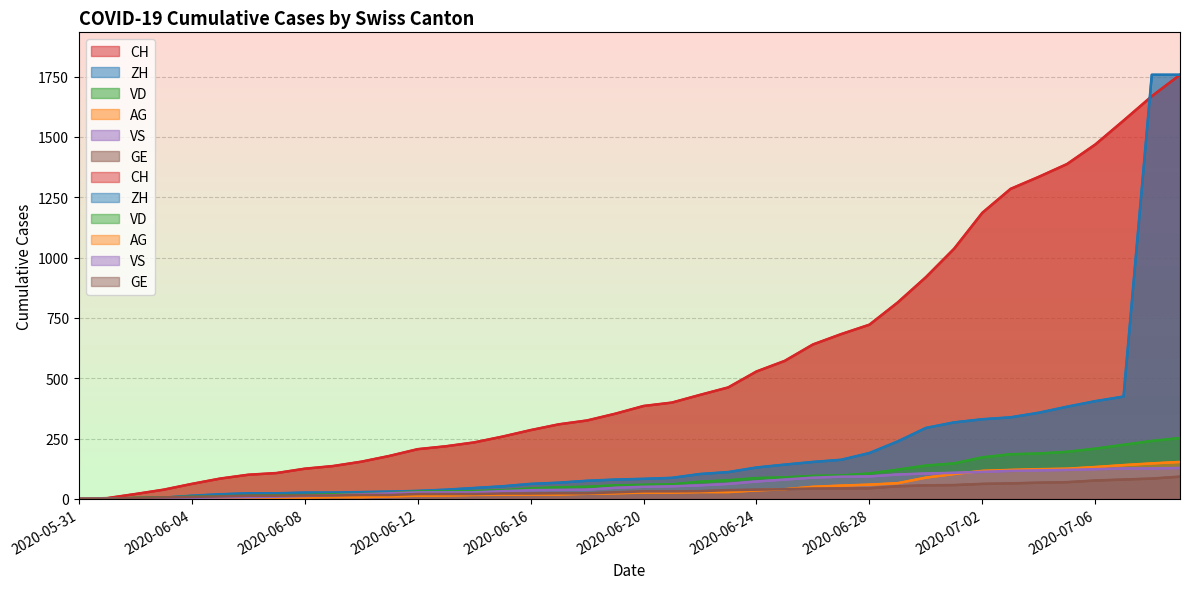

What position from the left is 2020-06-18?

19